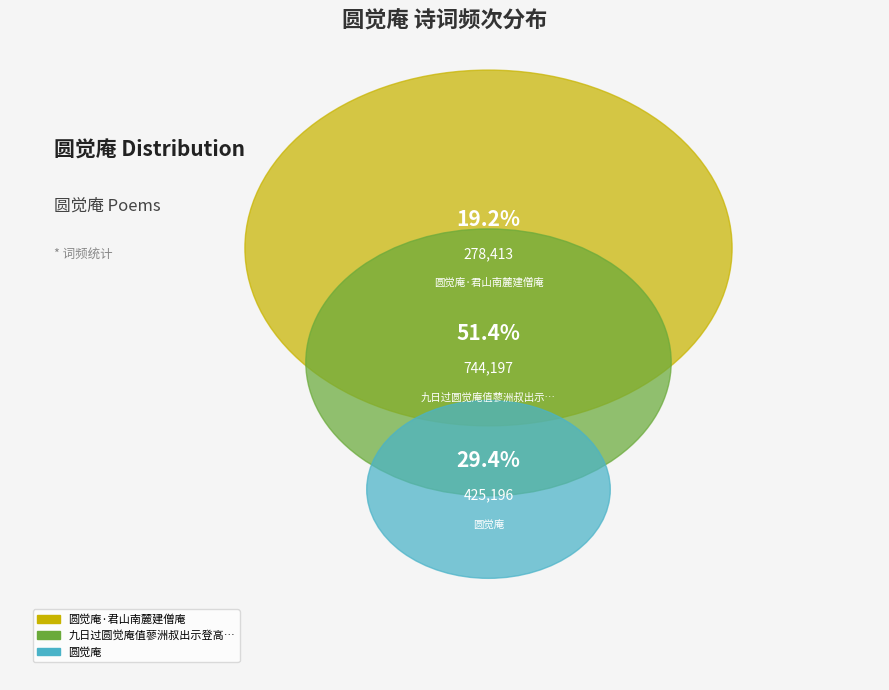

How many segments does this pie chart have?

3